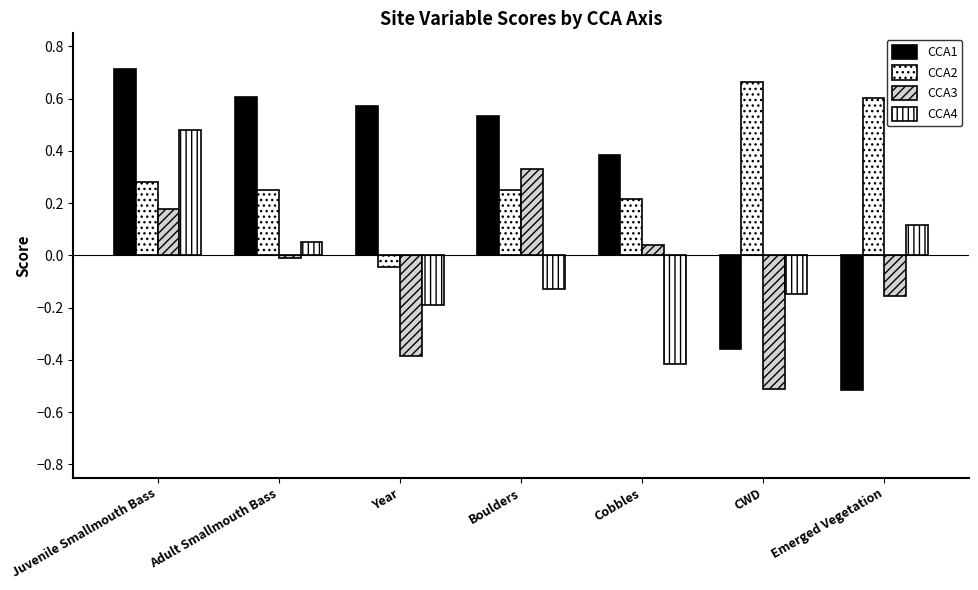

Does the chart contain stacked bars?

No